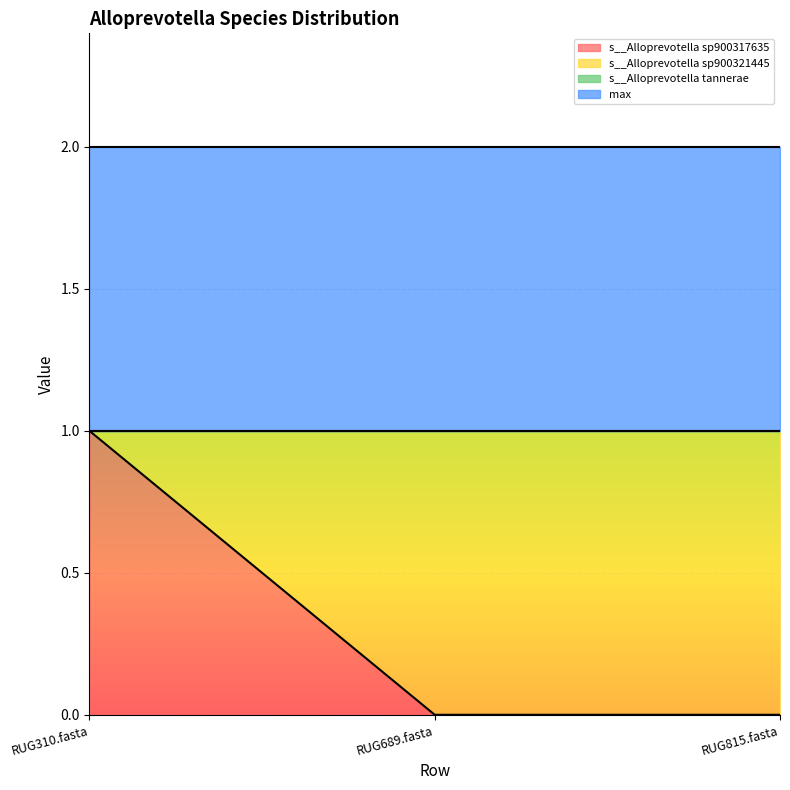

Is the value of max at RUG689.fasta greater than the value of s__Alloprevotella sp900317635 at RUG815.fasta?

Yes